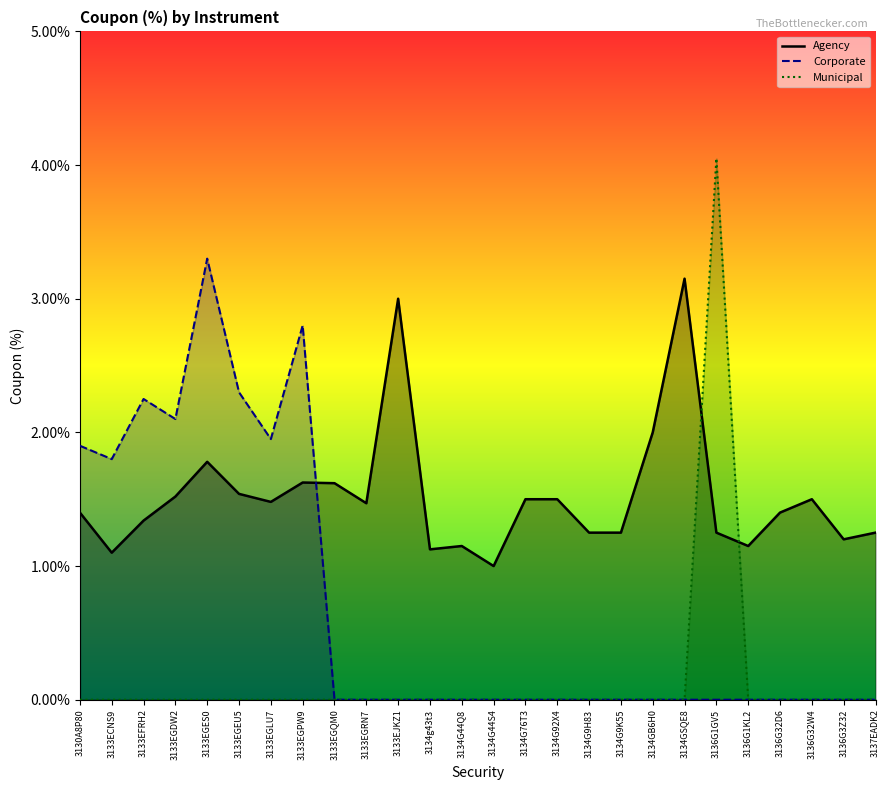

Reading left to right, list all the values displayed in this chart.

Agency: 1.4	1.1	1.3	1.5	1.8	1.5	1.5	1.6	1.6	1.5	3.0	1.1	1.1	1.0	1.5	1.5	1.2	1.2	2.0	3.1	1.2	1.1	1.4	1.5	1.2	1.2
Corporate: 1.9	1.8	2.2	2.1	3.3	2.3	1.9	2.8	0.0	0.0	0.0	0.0	0.0	0.0	0.0	0.0	0.0	0.0	0.0	0.0	0.0	0.0	0.0	0.0	0.0	0.0
Municipal: 0.0	0.0	0.0	0.0	0.0	0.0	0.0	0.0	0.0	0.0	0.0	0.0	0.0	0.0	0.0	0.0	0.0	0.0	0.0	0.0	4.0	0.0	0.0	0.0	0.0	0.0